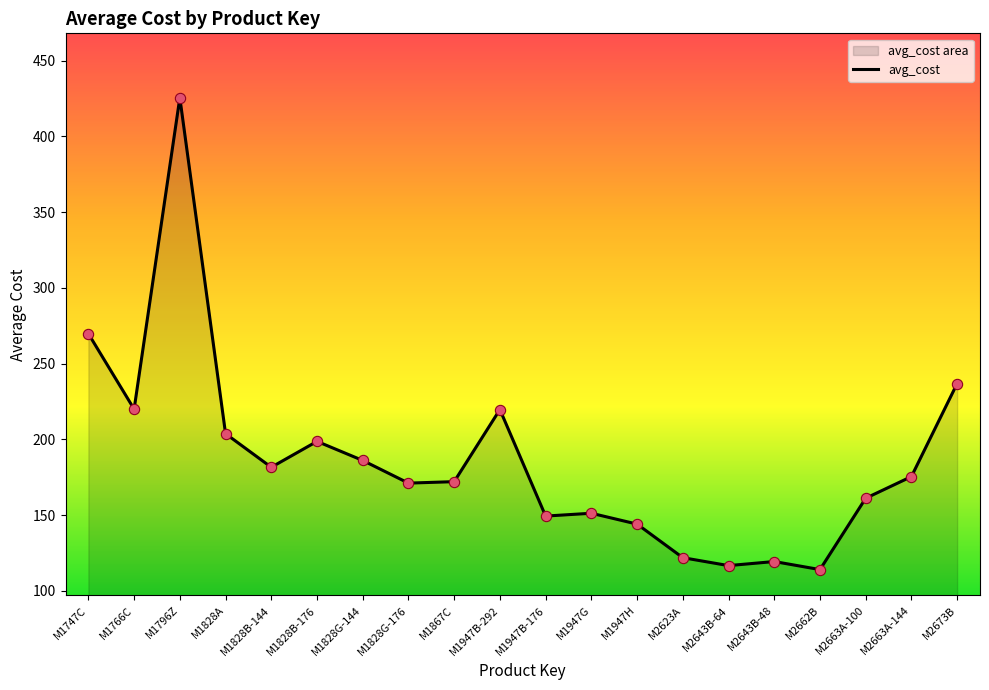

What is the ratio of the value at M1828B-144 to the value at M1828G-176?

1.1